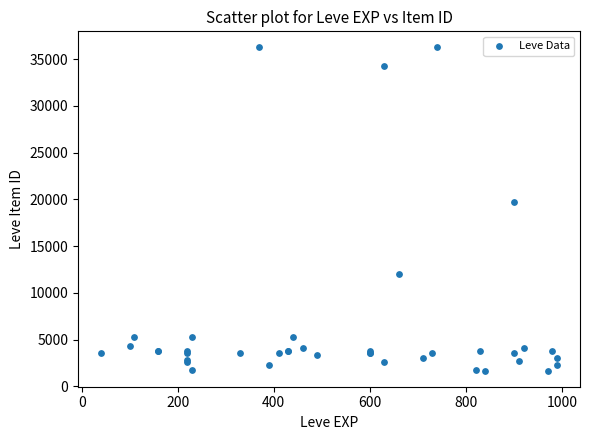

What Y value in the scatter plot is closest to 18967?

19744